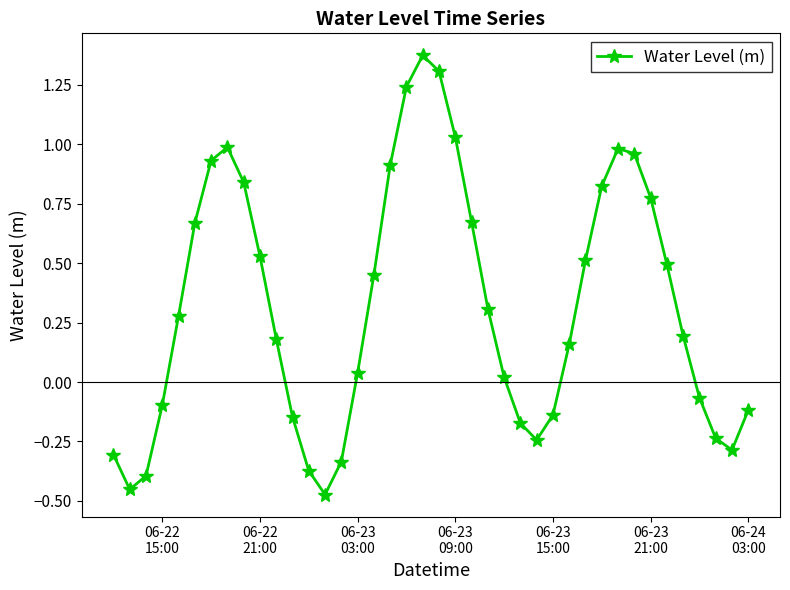

What is the sum of all values?

12.8